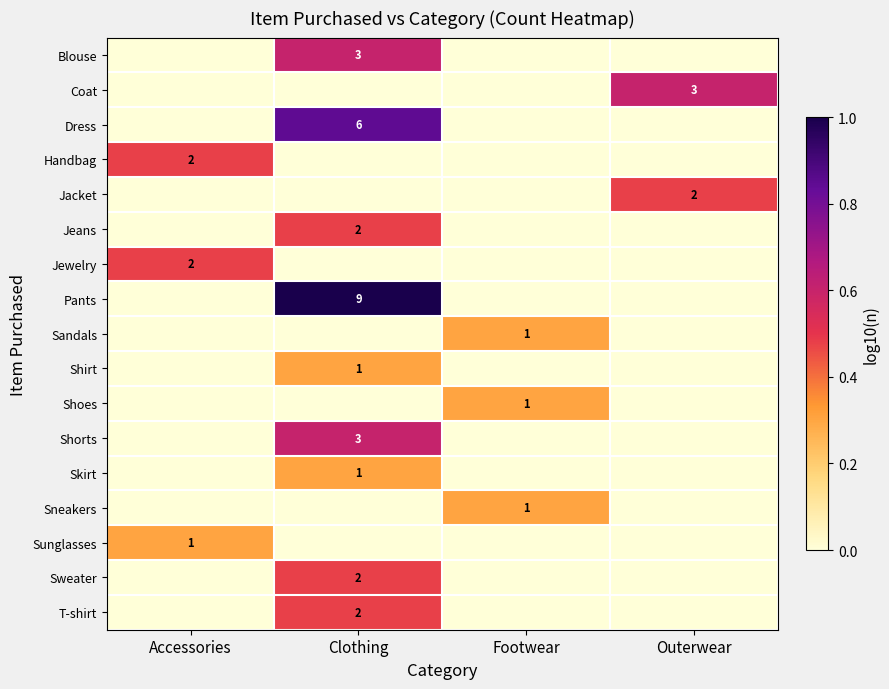

The value of Skirt at Clothing is 2. True or false?

False